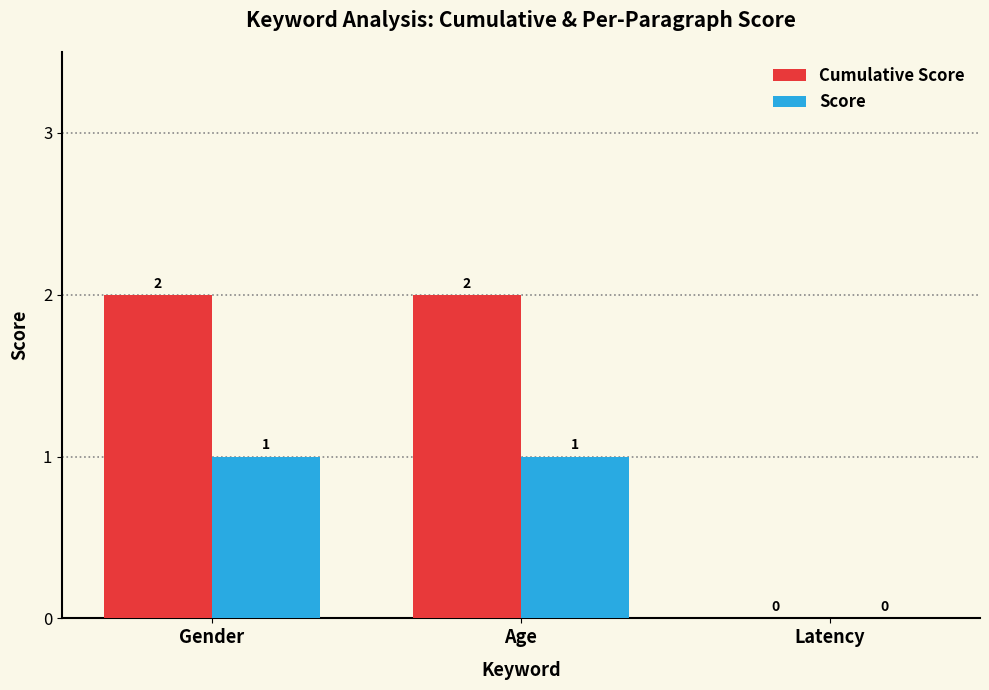

Is it true that Cumulative Score equals 0 at Latency?

True